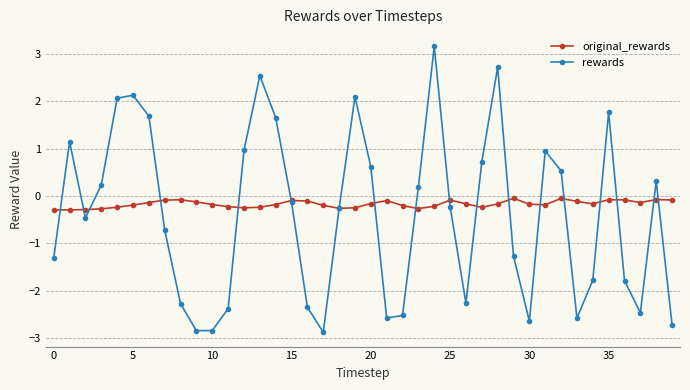

True or false: original_rewards has more than 1 points higher than both neighbors.

True